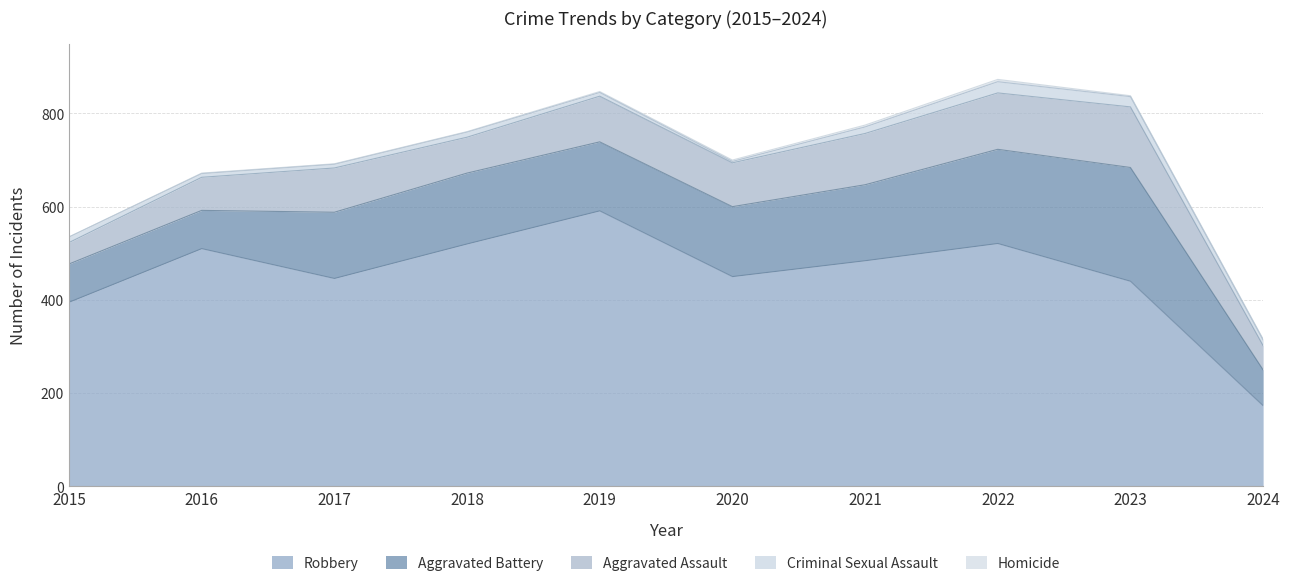

Reading left to right, extract all data points from this chart.

Aggravated Assault: 2015=46	2016=71	2017=95	2018=77	2019=98	2020=94	2021=110	2022=121	2023=130	2024=52
Aggravated Battery: 2015=82	2016=82	2017=142	2018=152	2019=148	2020=150	2021=163	2022=202	2023=244	2024=77
Criminal Sexual Assault: 2015=12	2016=8	2017=8	2018=11	2019=8	2020=3	2021=14	2022=24	2023=22	2024=12
Homicide: 2015=0	2016=1	2017=1	2018=1	2019=2	2020=3	2021=4	2022=5	2023=2	2024=2
Robbery: 2015=395	2016=510	2017=446	2018=520	2019=591	2020=450	2021=484	2022=521	2023=440	2024=173